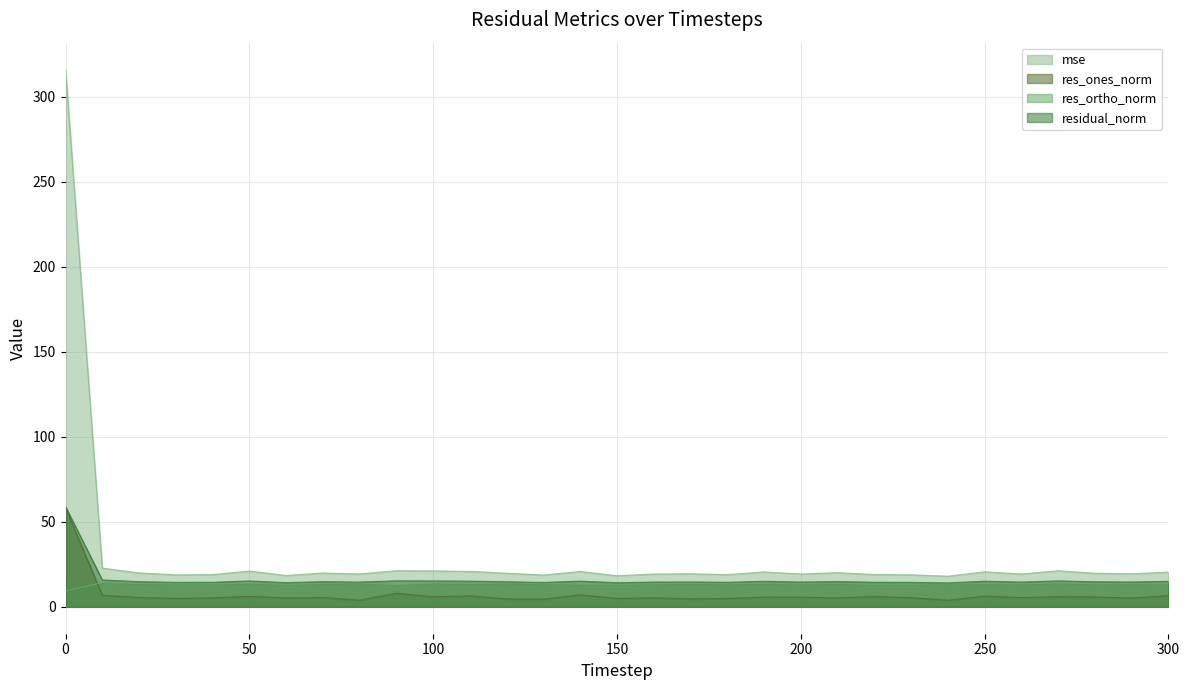

Rank the categories by mse value from highest to lowest.

0, 10, 90, 270, 100, 50, 140, 110, 250, 190, 300, 210, 20, 70, 120, 280, 170, 290, 80, 200, 260, 160, 220, 180, 40, 230, 30, 130, 60, 150, 240